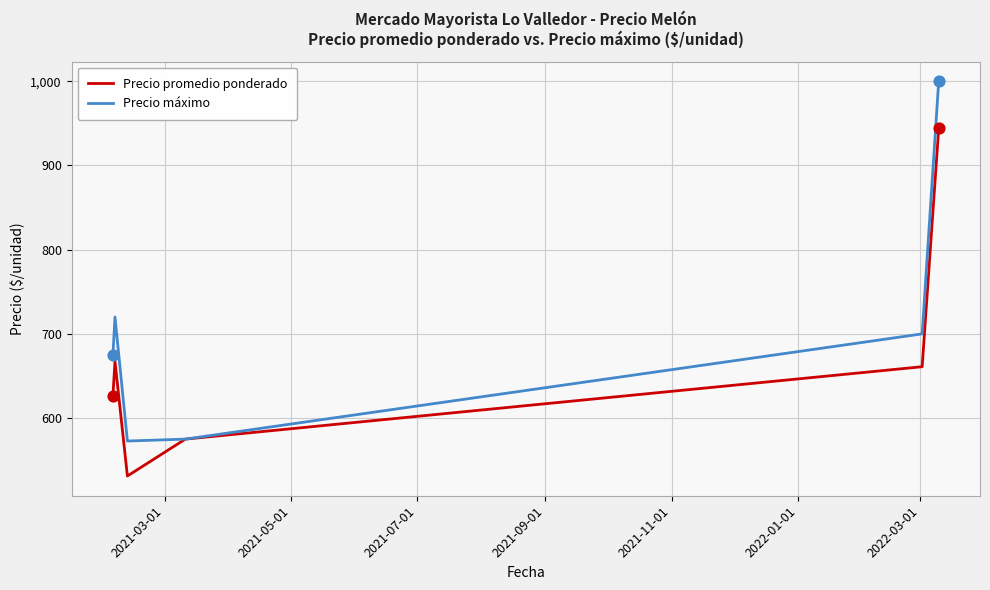

What is the smallest value displayed?

531.2